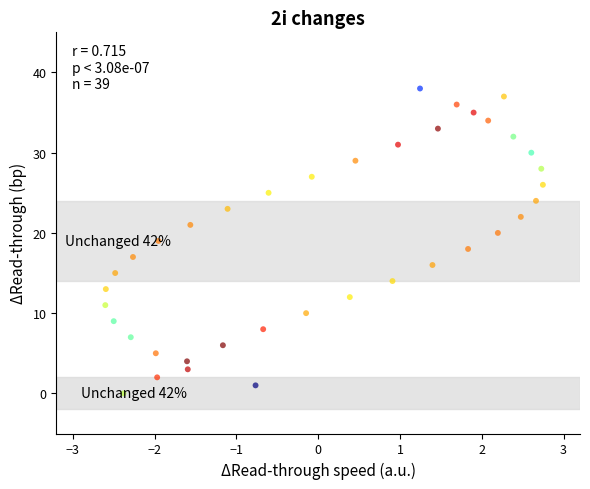

What is the range of Y values (max minus min)?

38